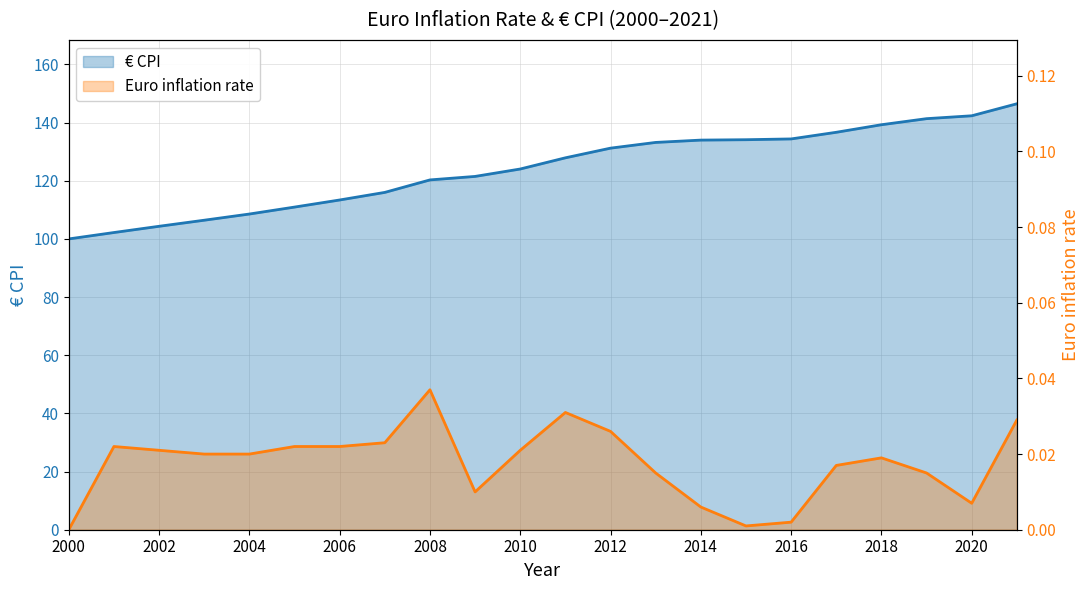

True or false: € CPI and Euro inflation rate cross at least once.

False